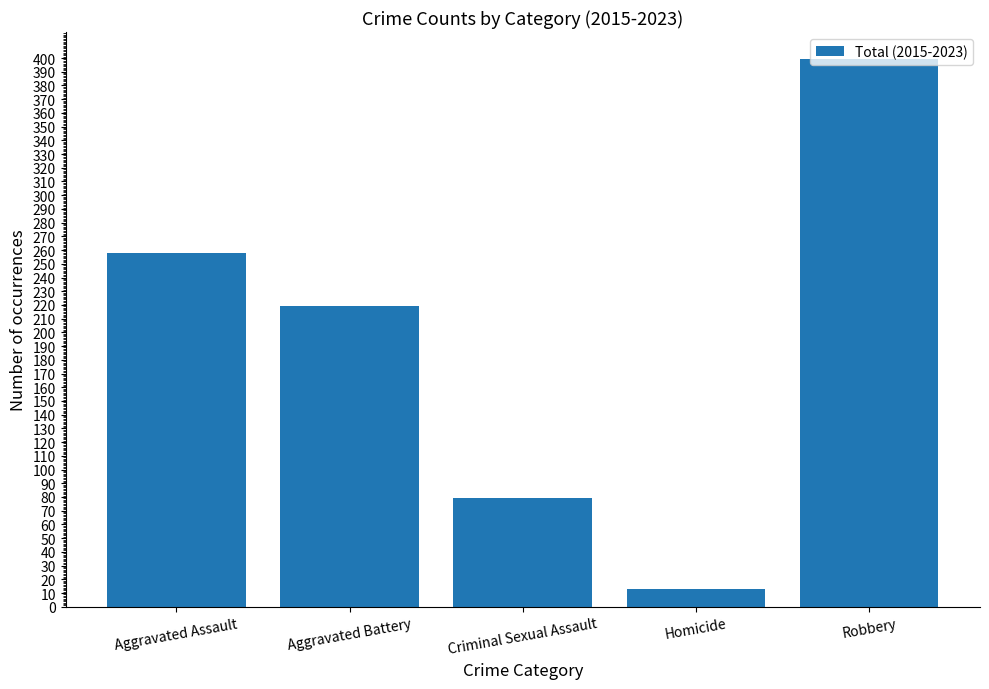

What is the label of the 1st bar from the right?

Robbery